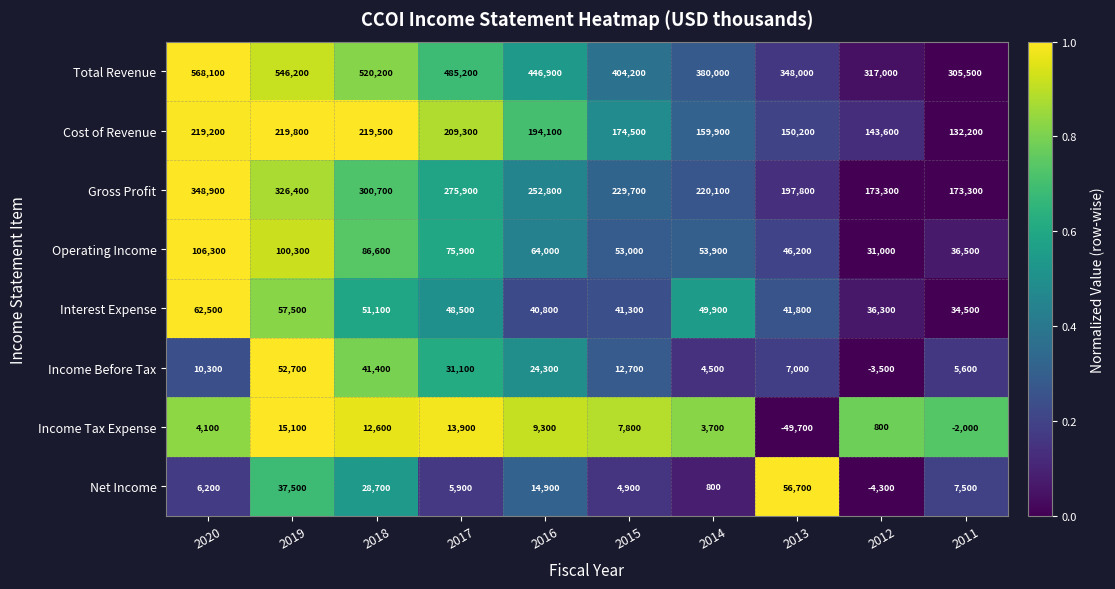

True or false: Operating Income has a value of 36500 at 2011.

True